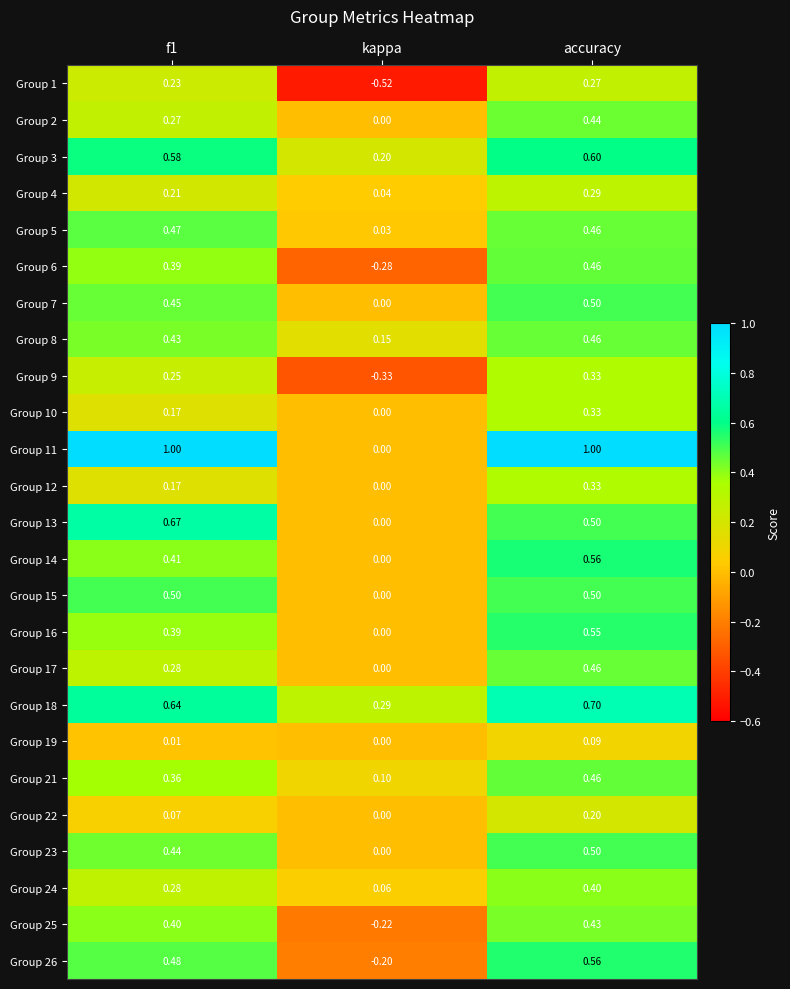

At which category is the sum across all series the highest?

accuracy